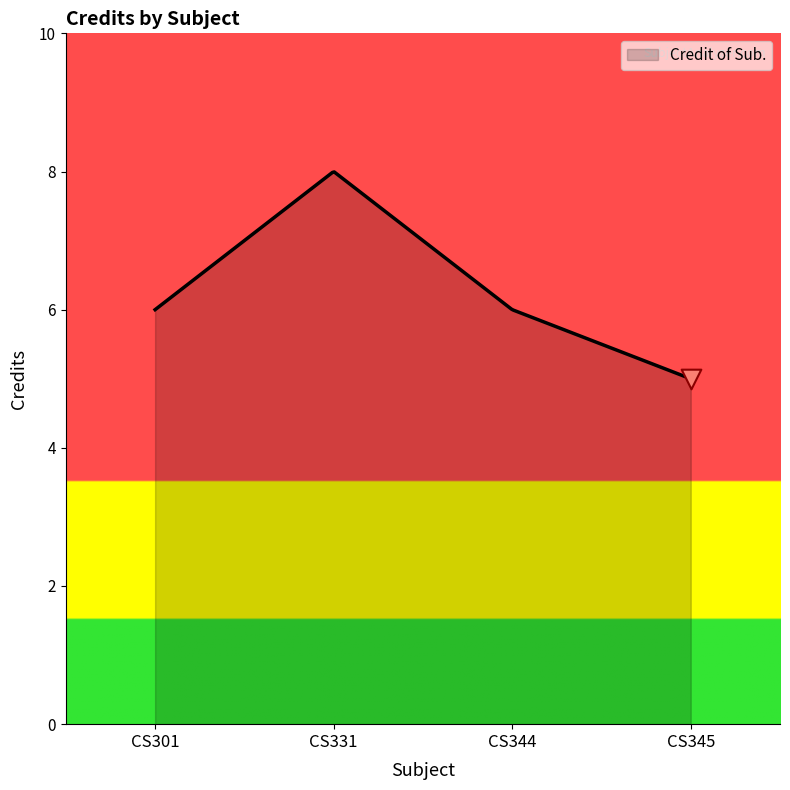

What is the difference between the maximum and minimum values?

3.0